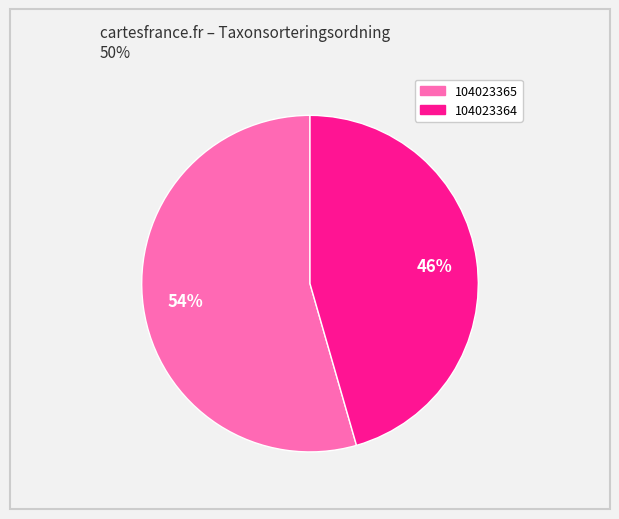

How many slices are in this pie chart?

2